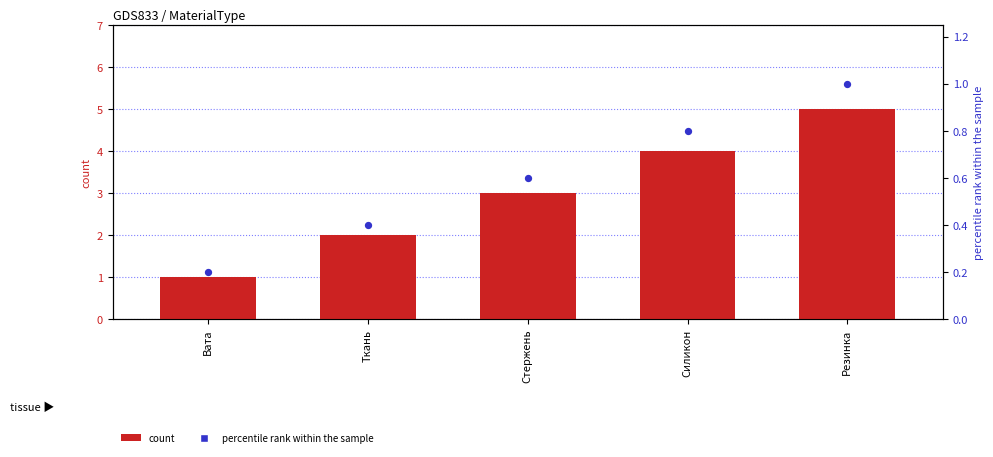

Which series contains the lowest Y value?

percentile rank within the sample